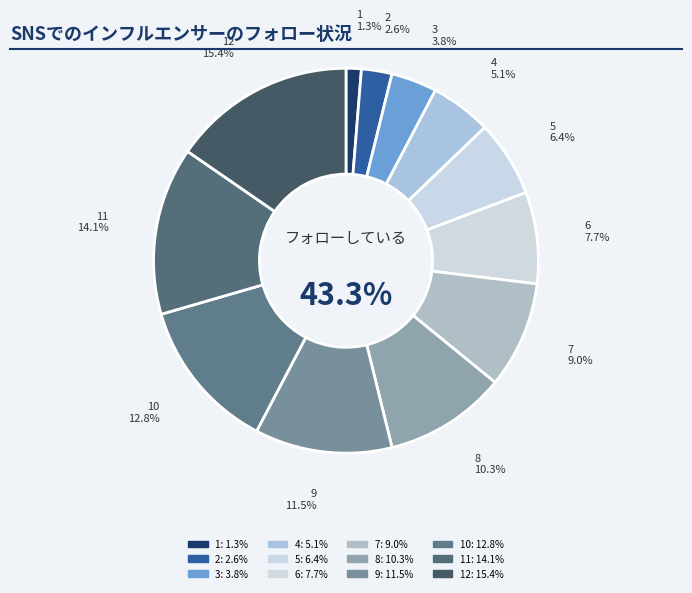

What percentage is the 11 slice, to the nearest percent?

14%